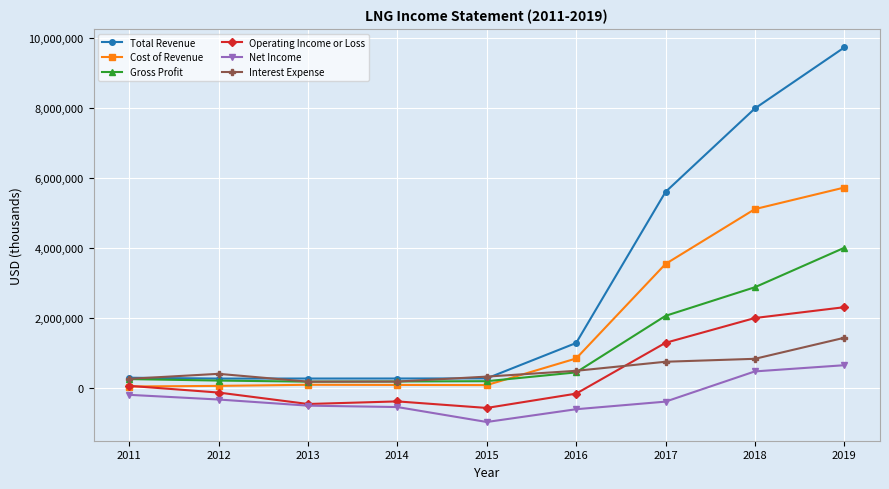

Which series changed the most between 2018 and 2019?

Total Revenue